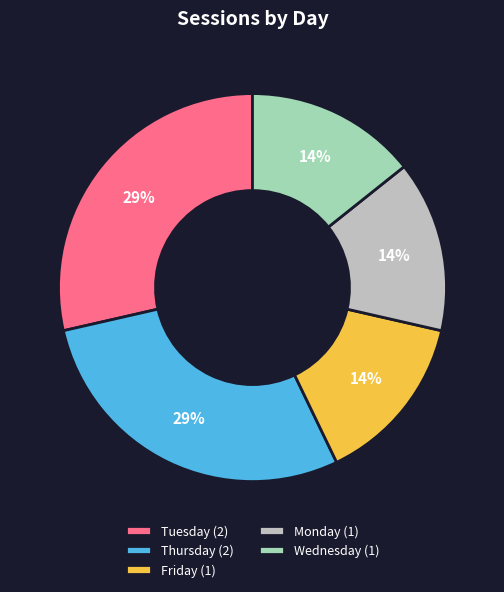

What percentage is the Friday slice, to the nearest percent?

14%